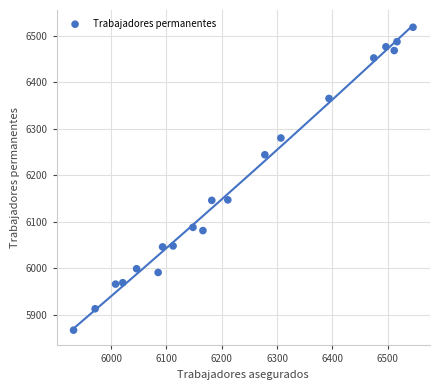

What is the range of Y values (max minus min)?

651